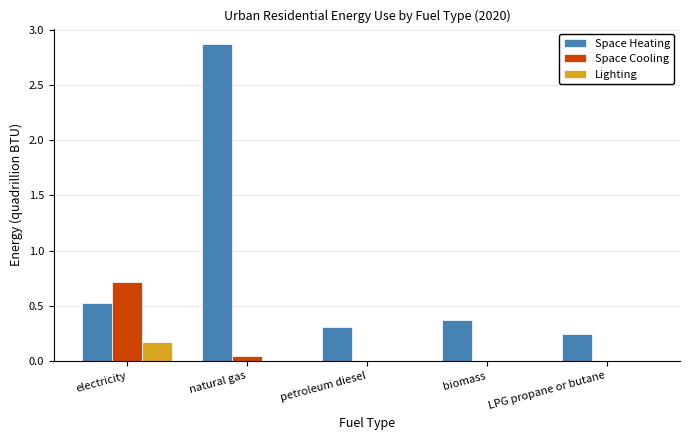

Is it true that Lighting equals 0.0 at biomass?

True